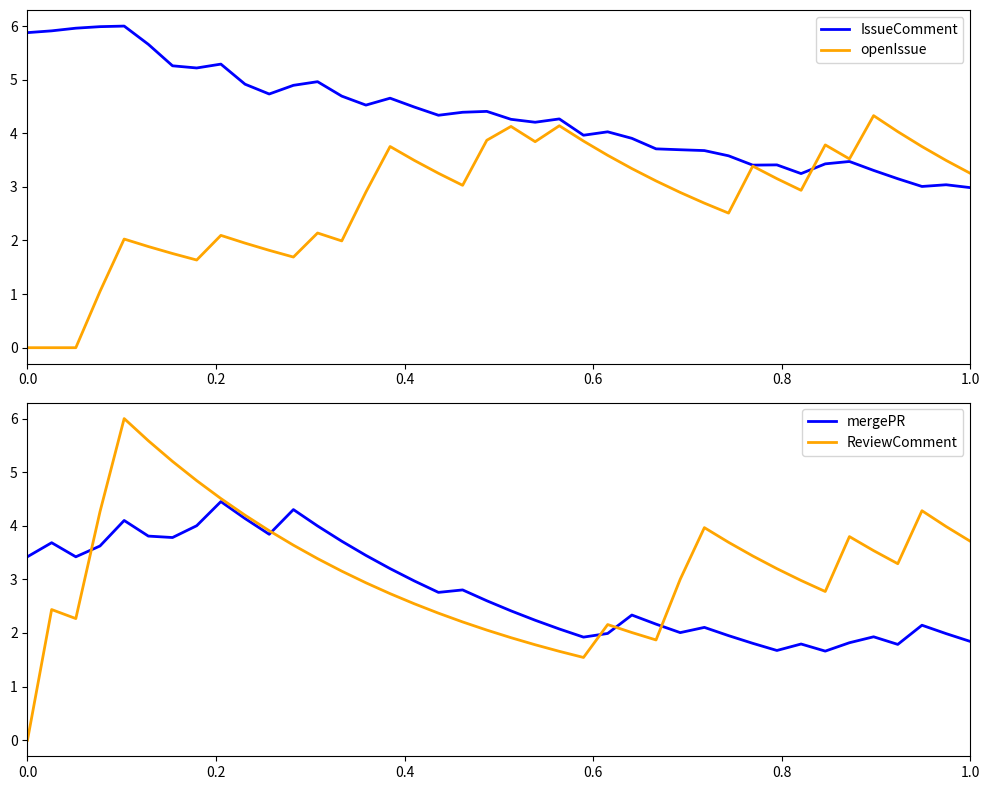

What is the highest value of the IssueComment series?

6.0